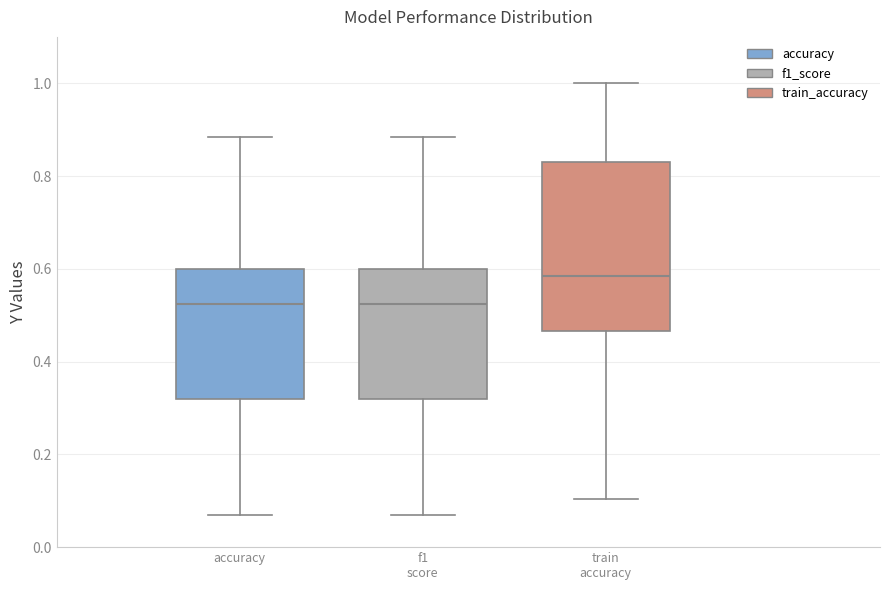

Reading left to right, read every box against the y-axis: the position of its median line, the range the box covers, and the ends of its whiskers. The values are not printed on the chart, so give them approximately, as read against the axis.

accuracy: median 0.52, box 0.32 to 0.60, whiskers 0.08 to 0.88
f1 score: median 0.52, box 0.32 to 0.60, whiskers 0.08 to 0.88
train accuracy: median 0.58, box 0.46 to 0.84, whiskers 0.10 to 1.00